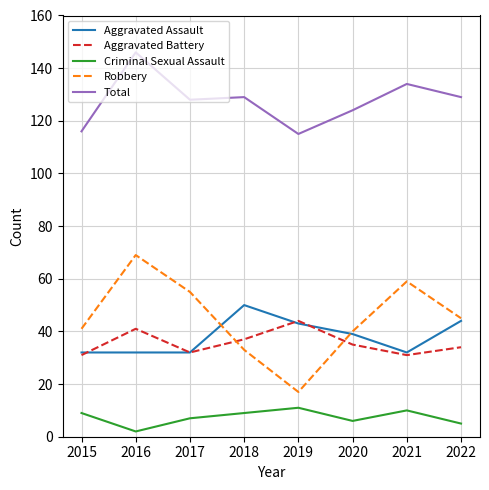

In Total, how many points are higher than both neighbors (excluding endpoints)?

3